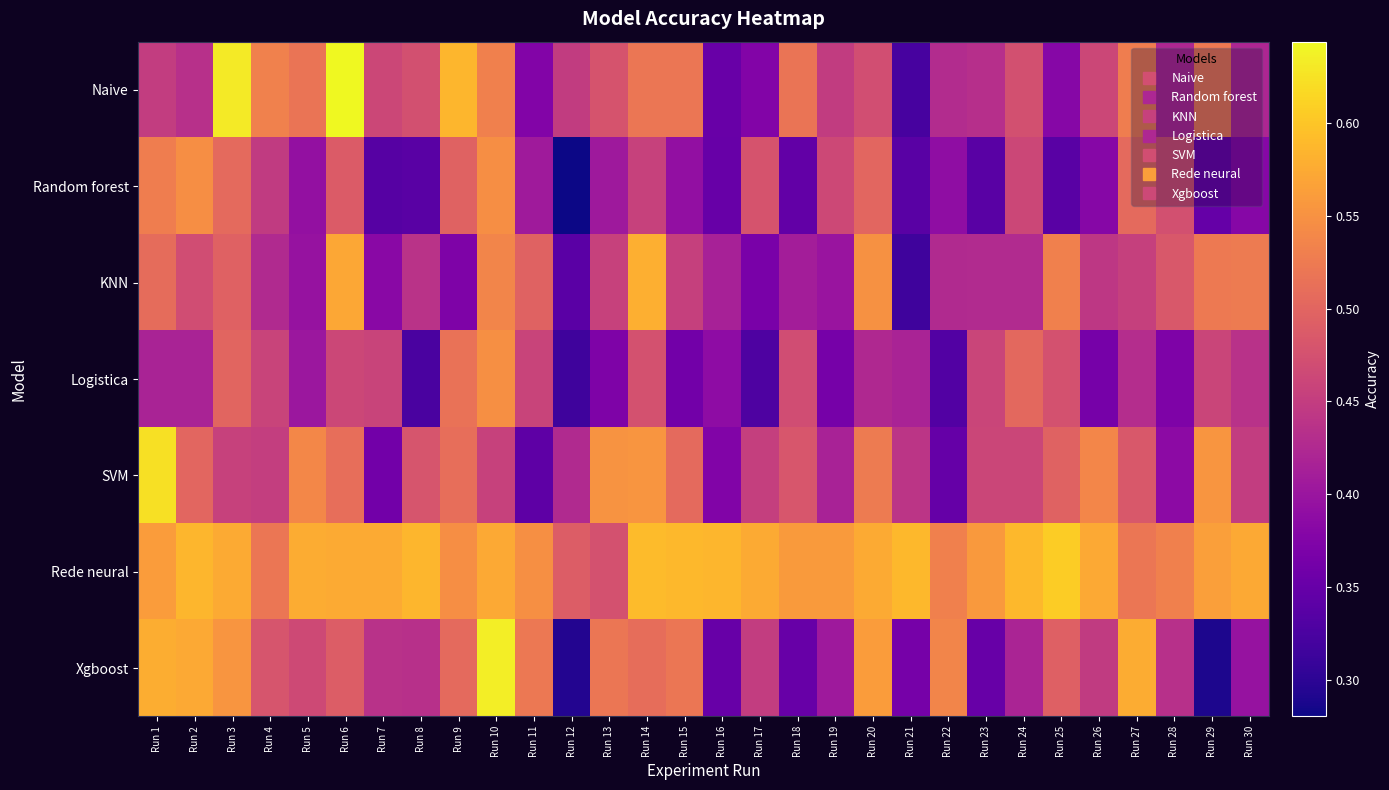

Which series has the widest spread of values?

Xgboost